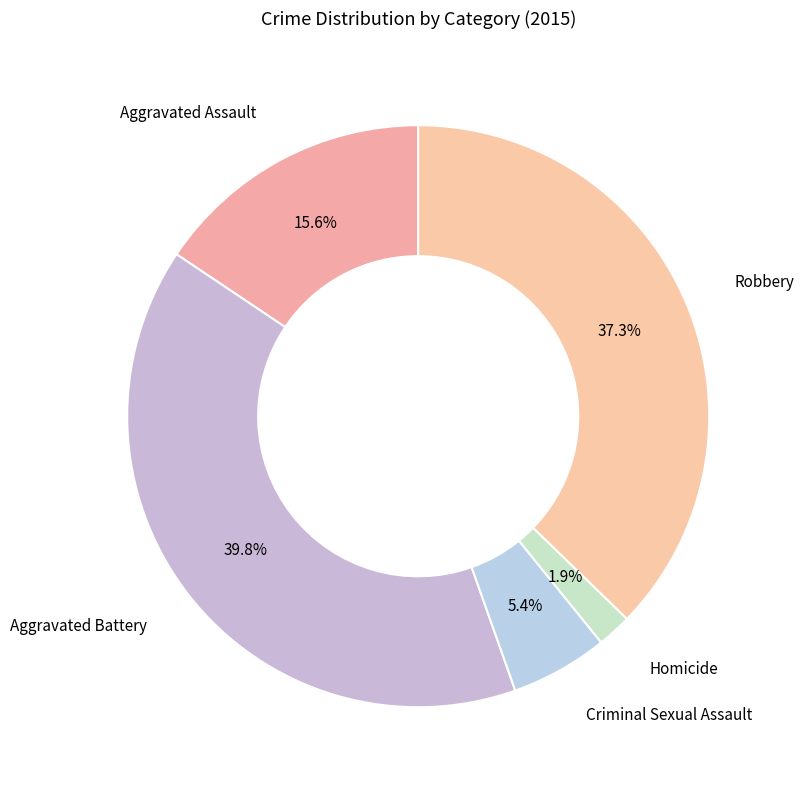

Does any single category account for the majority?

No